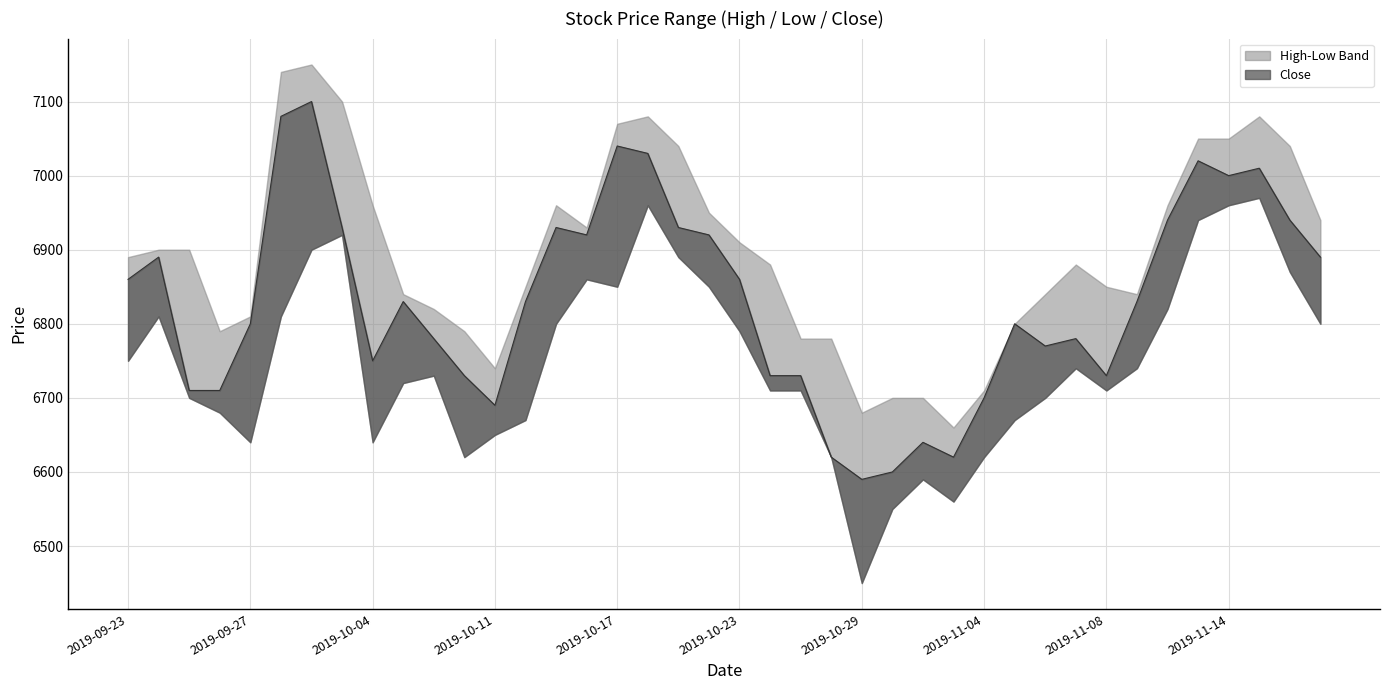

True or false: Low has more than 2 points higher than both neighbors.

True